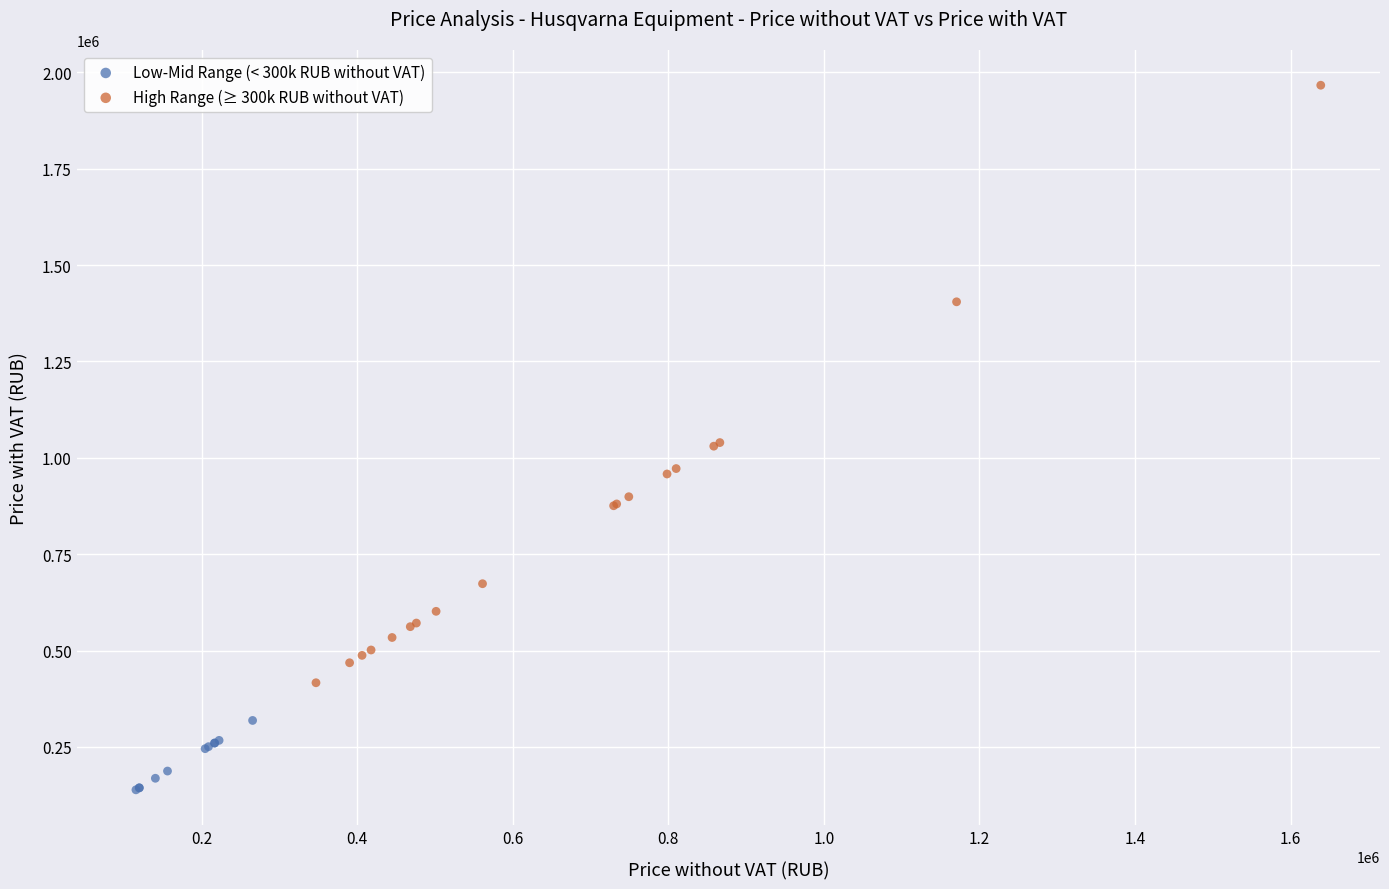

Which series has the largest Y range (max minus min)?

High Range (≥ 300k RUB without VAT)